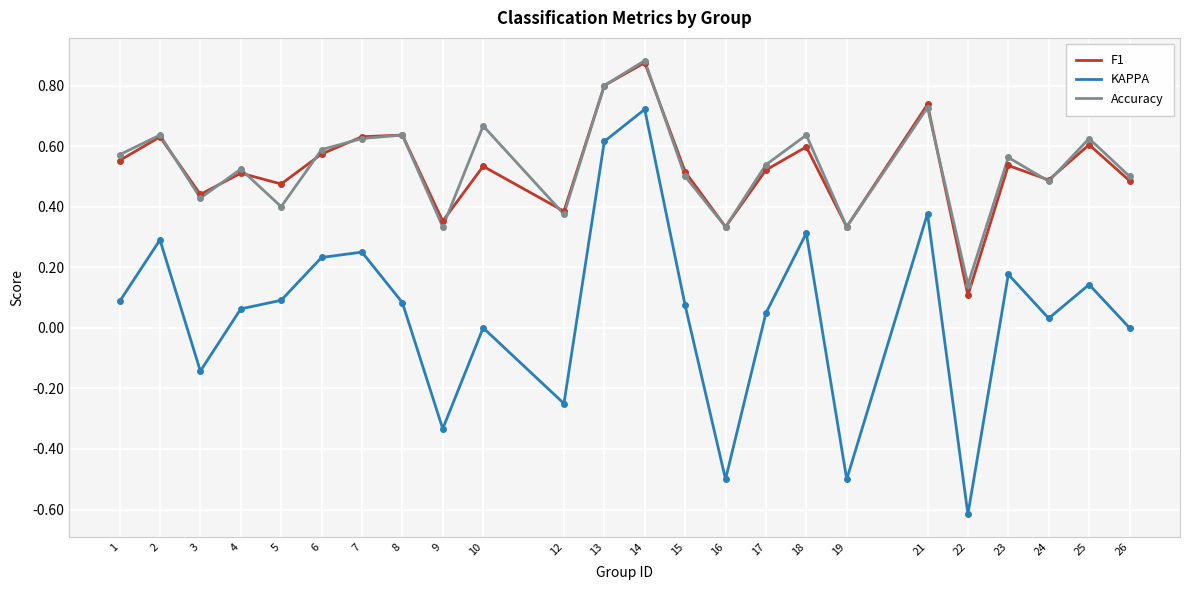

At which category does Accuracy reach its first local valley?

3